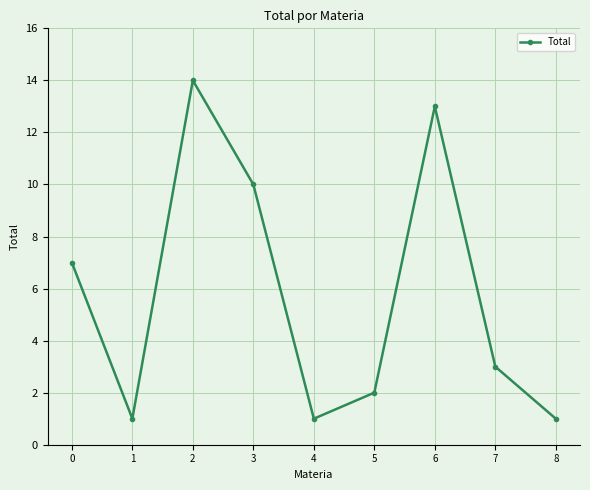

How many distinct data groups are displayed?

1